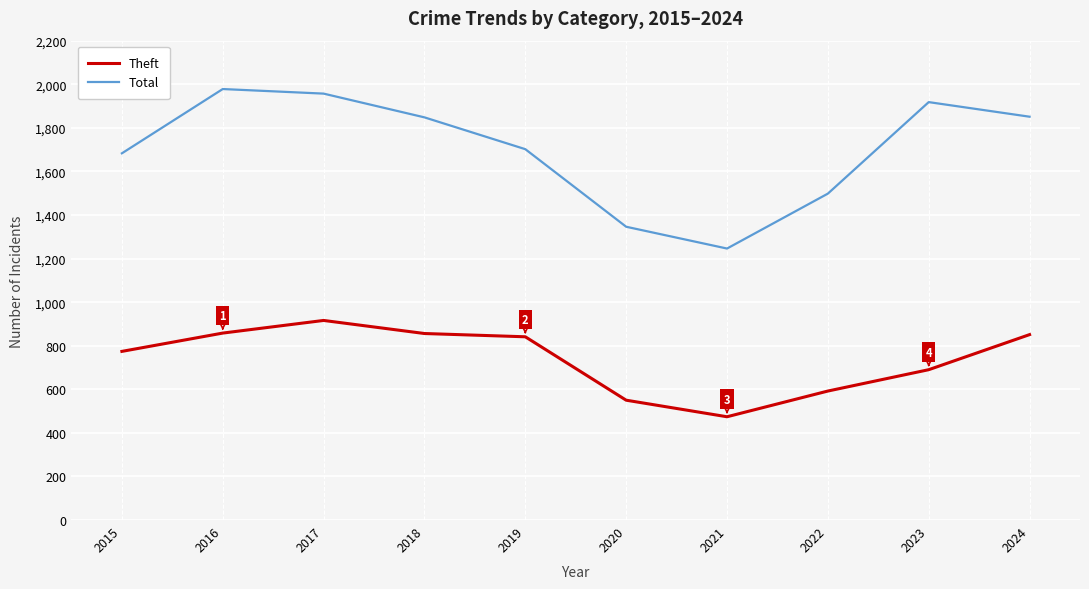

What is the sum of the Theft values at 2022 and 2016?

1450